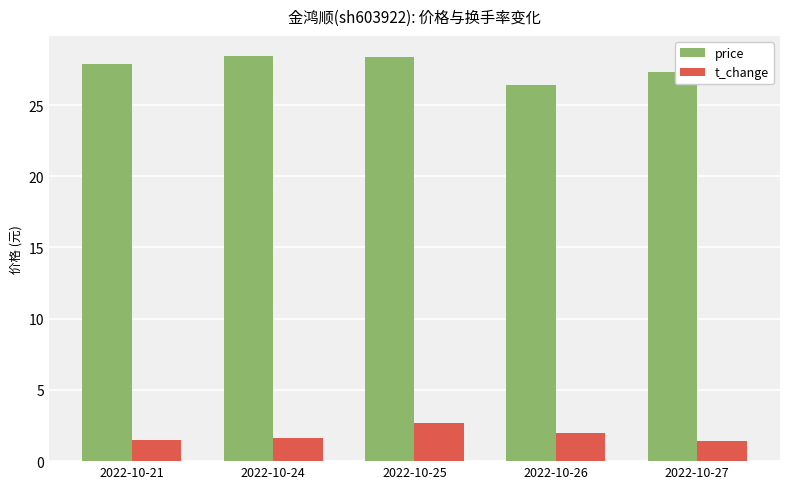

Which series has the widest spread of values?

price